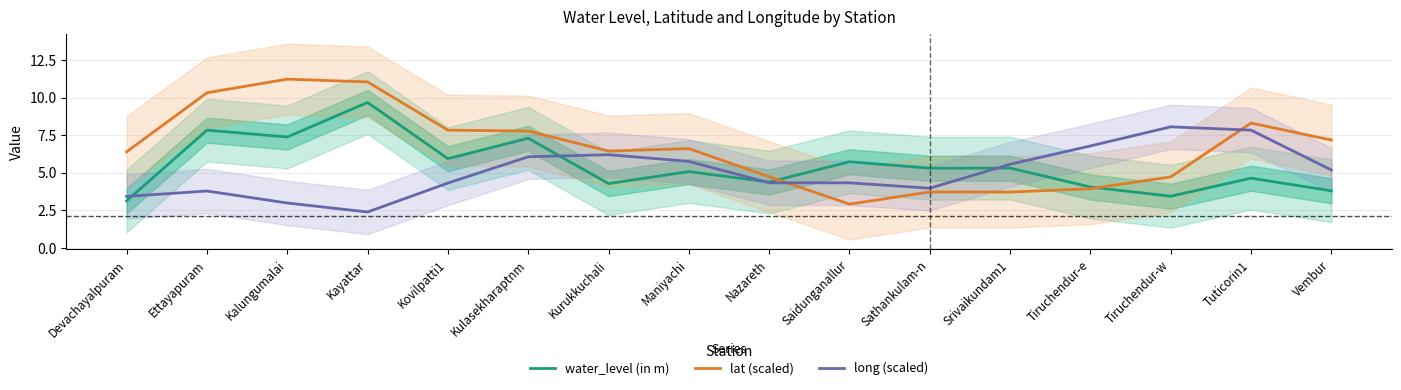

What is the average value of the lat (scaled) series?

6.7